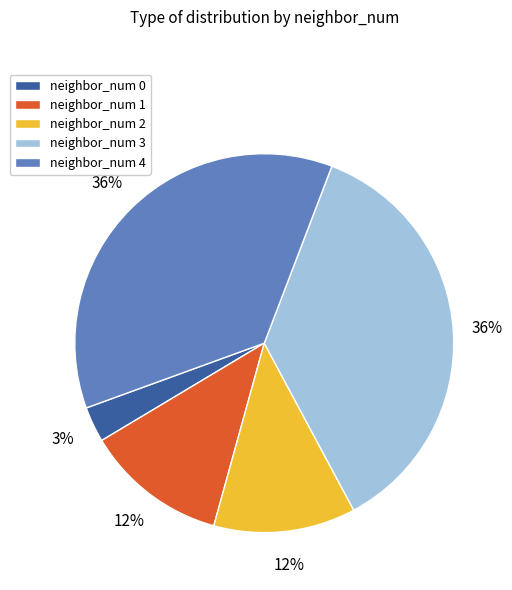

Is the sum of neighbor_num 0 and neighbor_num 2 greater than half?

No